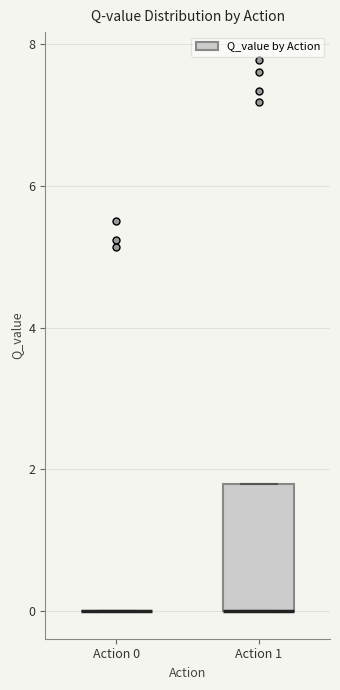

Reading left to right, transcribe this box plot: for each box, give where its median line is, the range the box spans, and where its two whiskers end, as read against the y-axis. The values are not printed on the chart, so give them approximately, as read against the axis.

Action 0: box collapsed to a line at 0.0, whiskers 0.0 to 0.0
Action 1: median 0.0 (drawn on the box's lower edge), box 0.0 to 1.8, whiskers 0.0 to 1.8